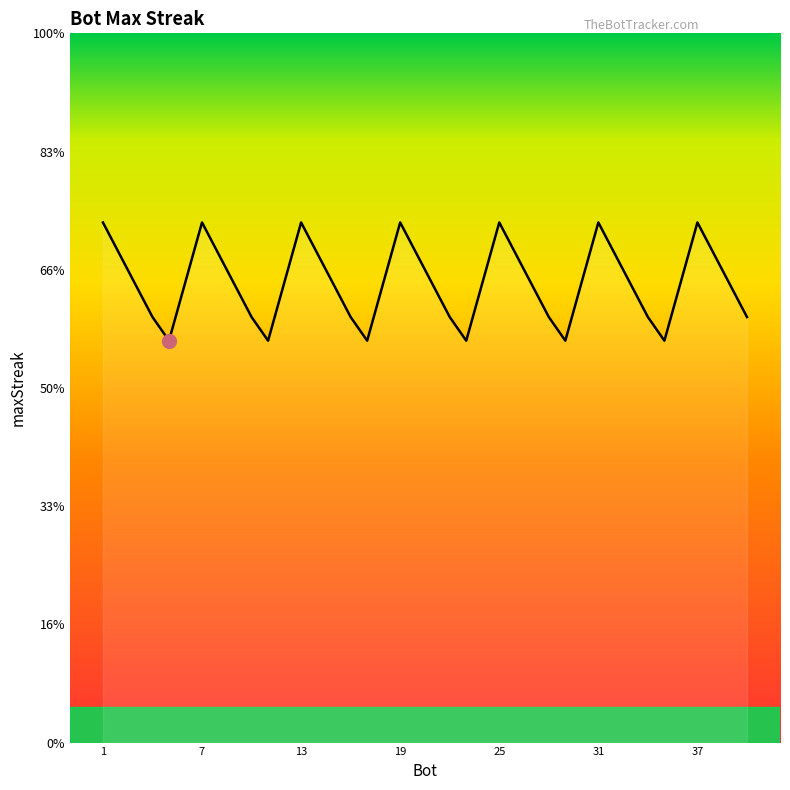

Does the chart display data point markers on the line(s)?

No